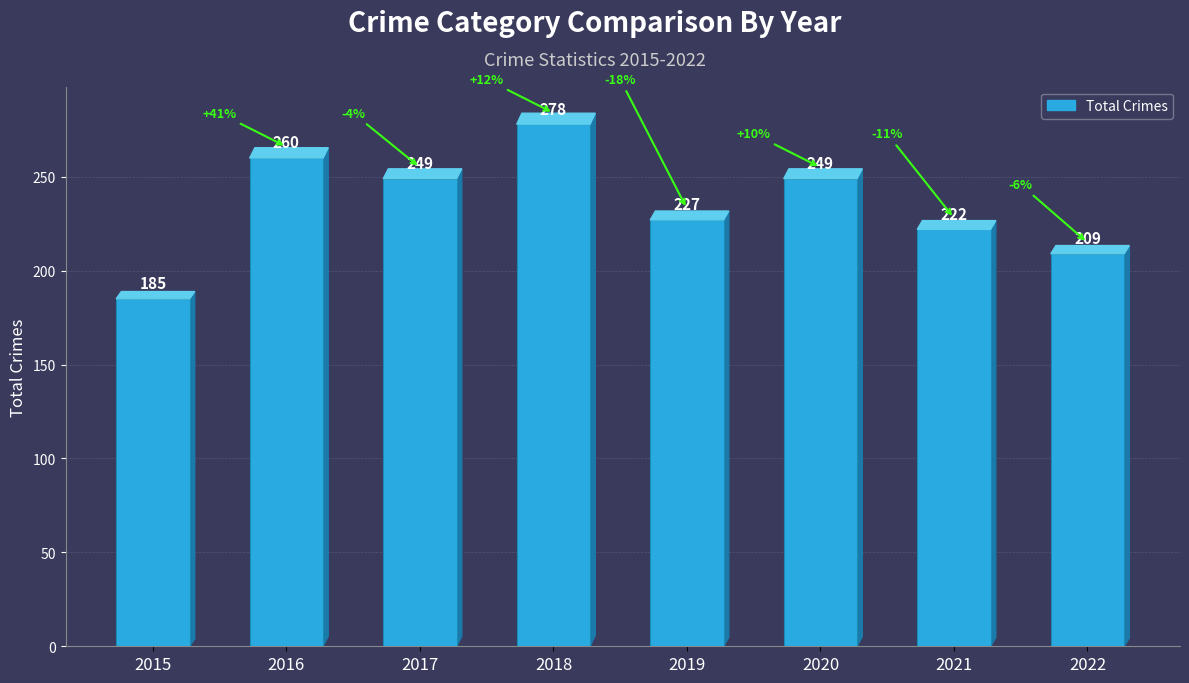

Reading left to right, transcribe all the data shown in this chart.

2015=185	2016=260	2017=249	2018=278	2019=227	2020=249	2021=222	2022=209